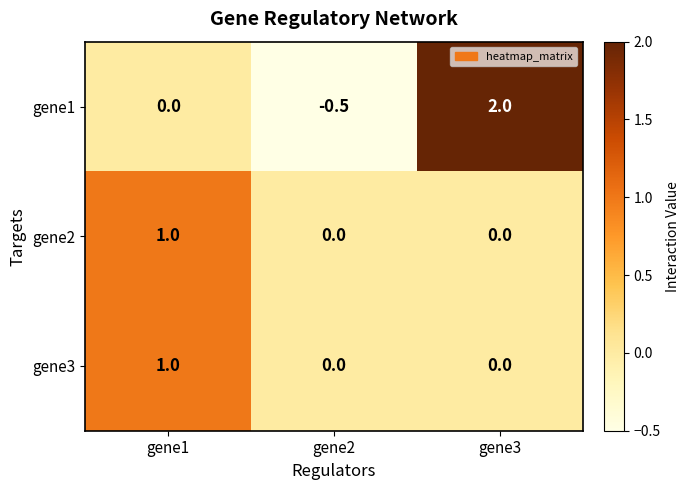

Which series has the largest range (max minus min)?

gene1